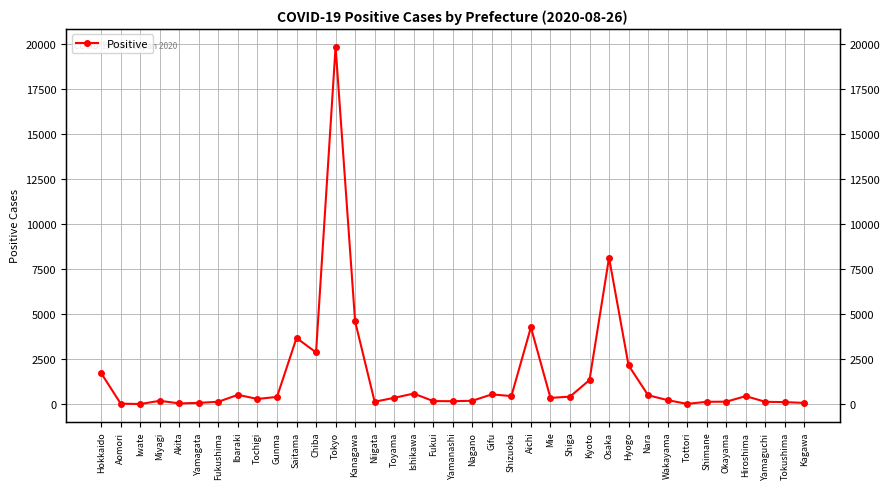

How many series are shown in this chart?

1